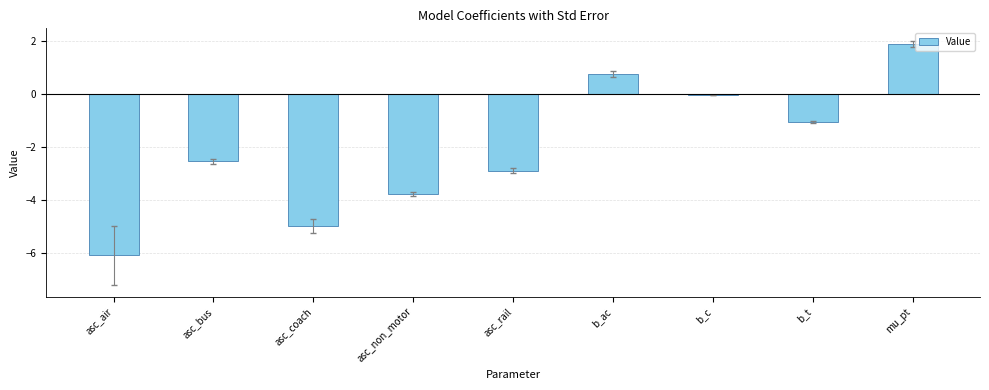

Between asc_bus and b_ac, which is larger?

b_ac